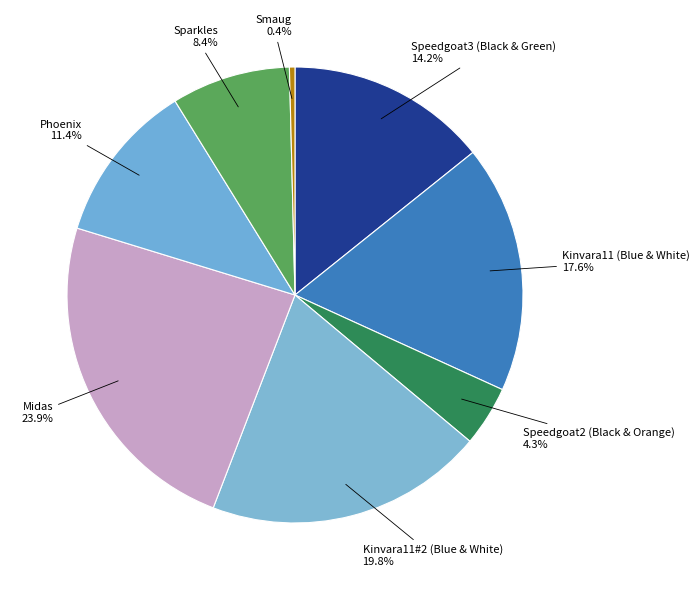

How many segments does this pie chart have?

8